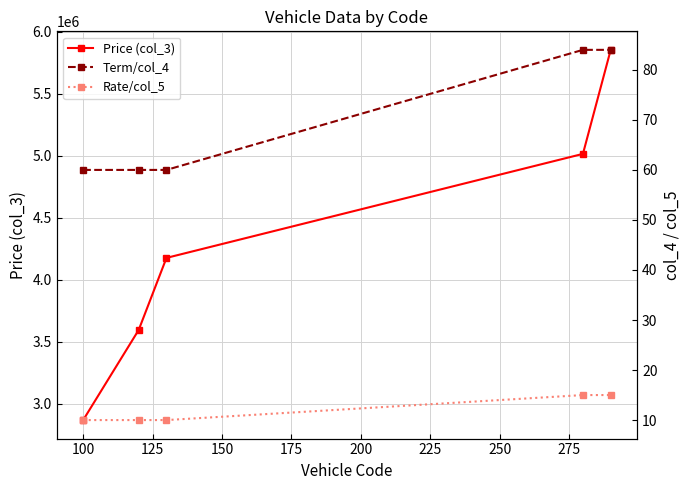

What is the average value of the Price (col_3) series?

4302600